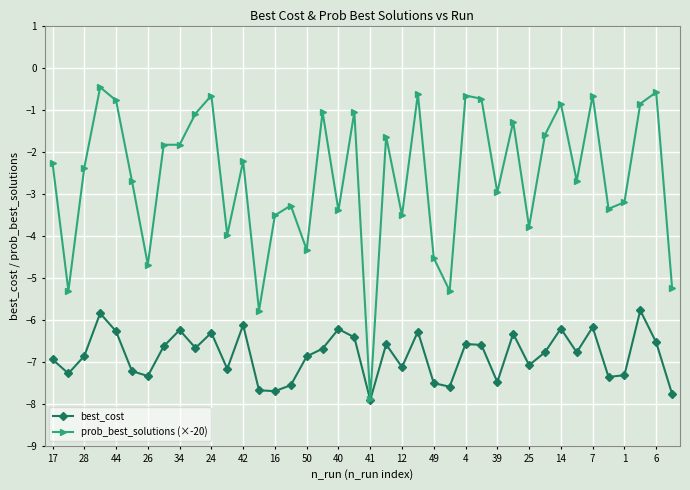

What is the value of the prob_best_solutions (×-20) point at the 3rd from the left?

-2.4